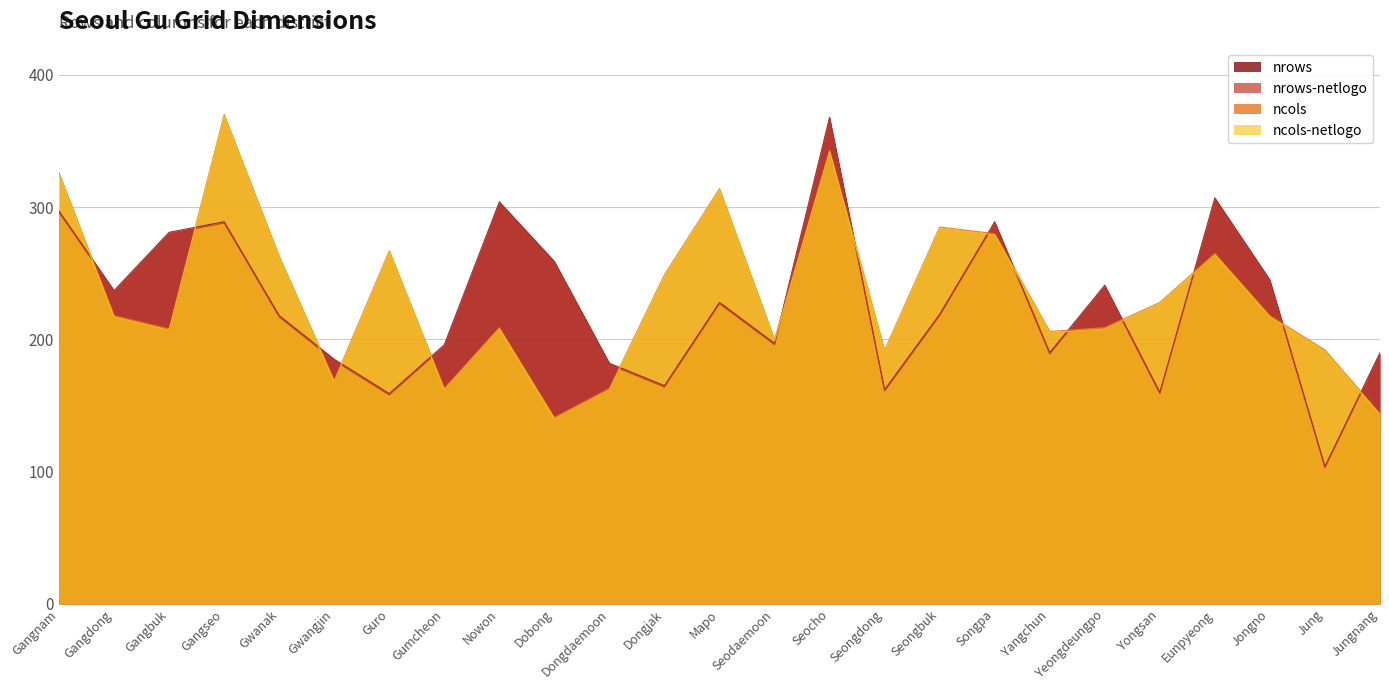

Which series has the largest range (max minus min)?

nrows